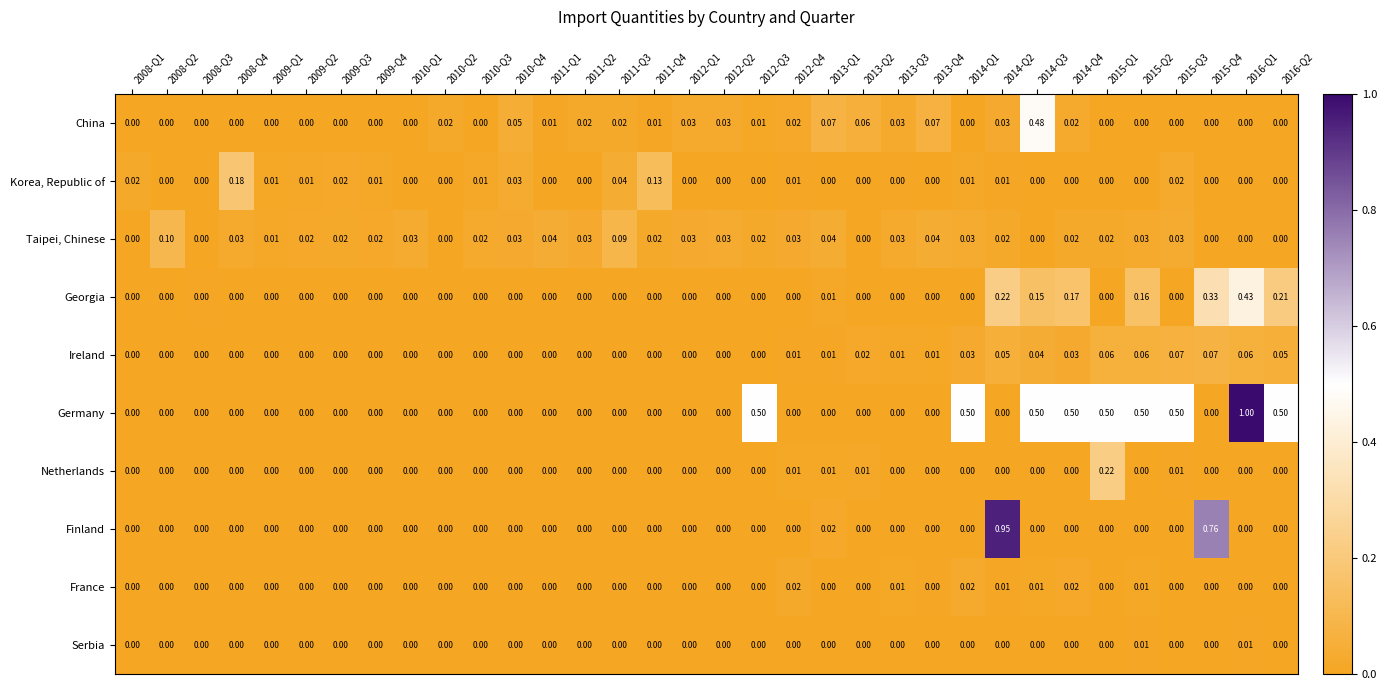

Between 2008-Q2 and 2014-Q1, which series saw the biggest shift?

Germany